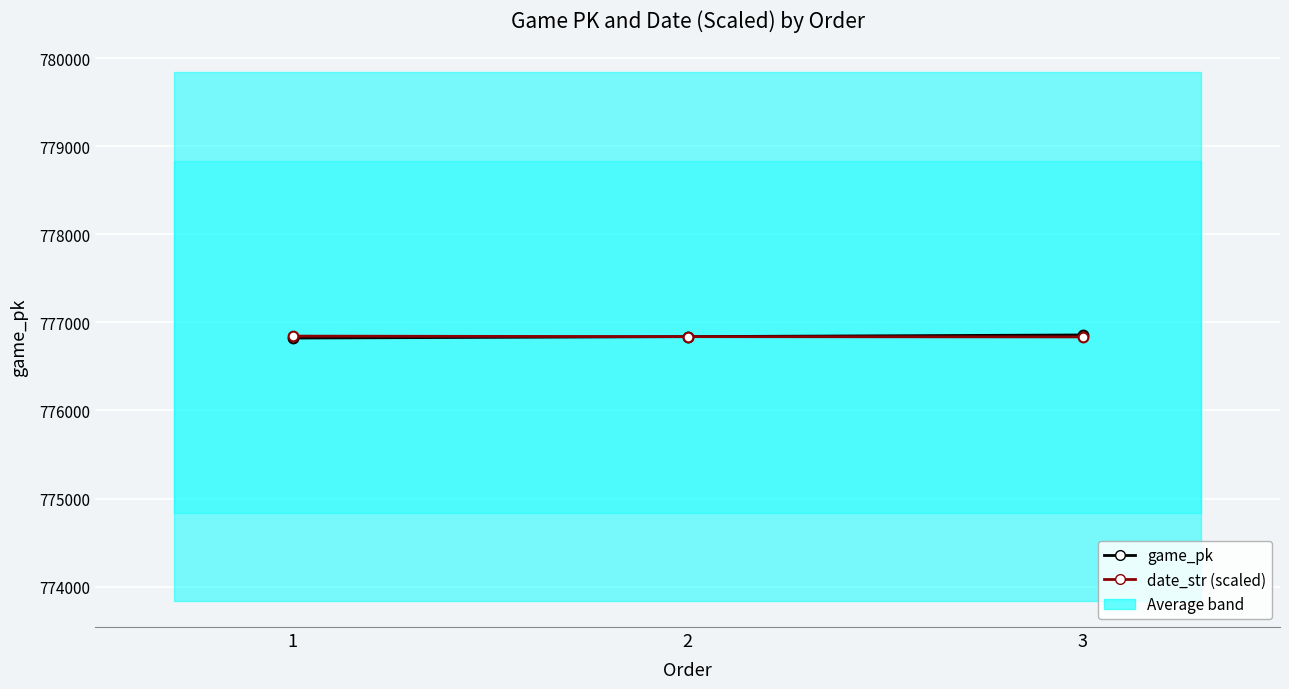

Rank the series by their maximum value, from highest to lowest.

game_pk, date_str (scaled)